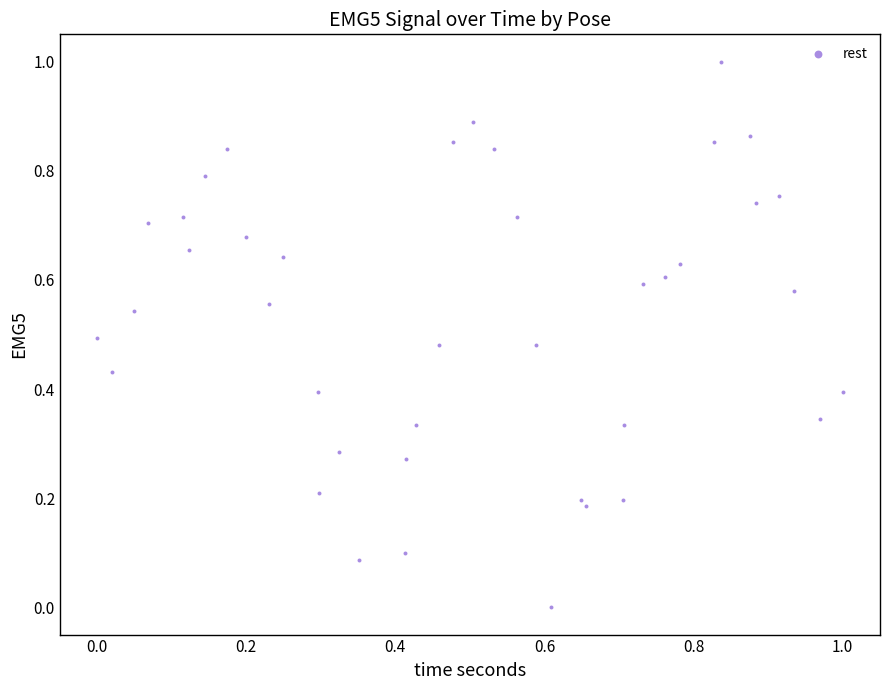

What is the range of Y values (max minus min)?

1.0